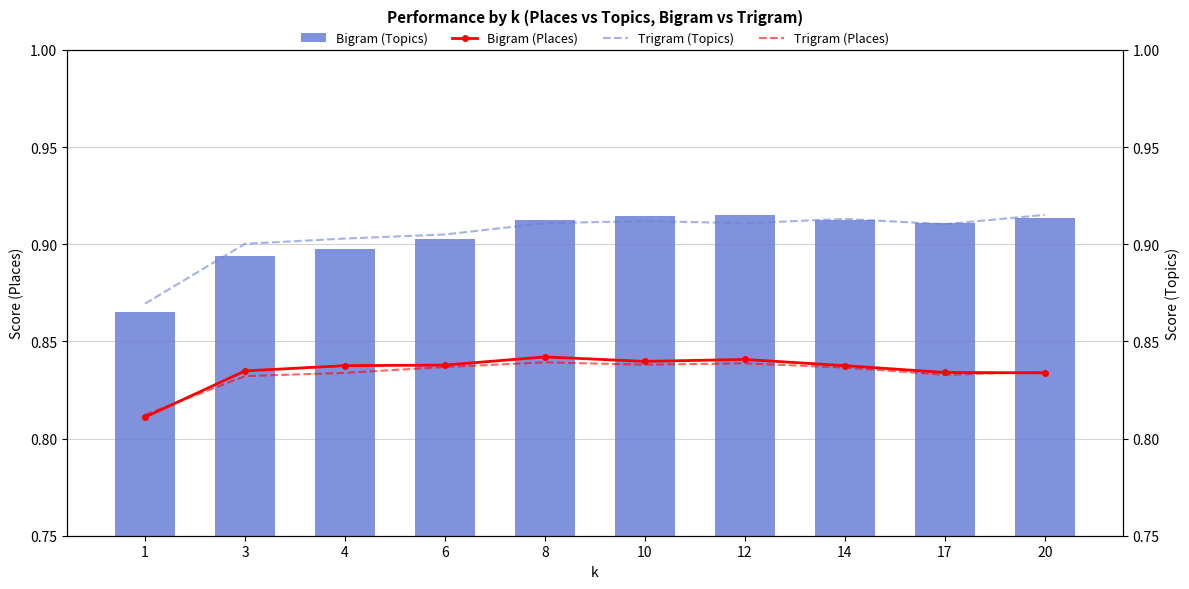

Which category has the highest value across all series?

12